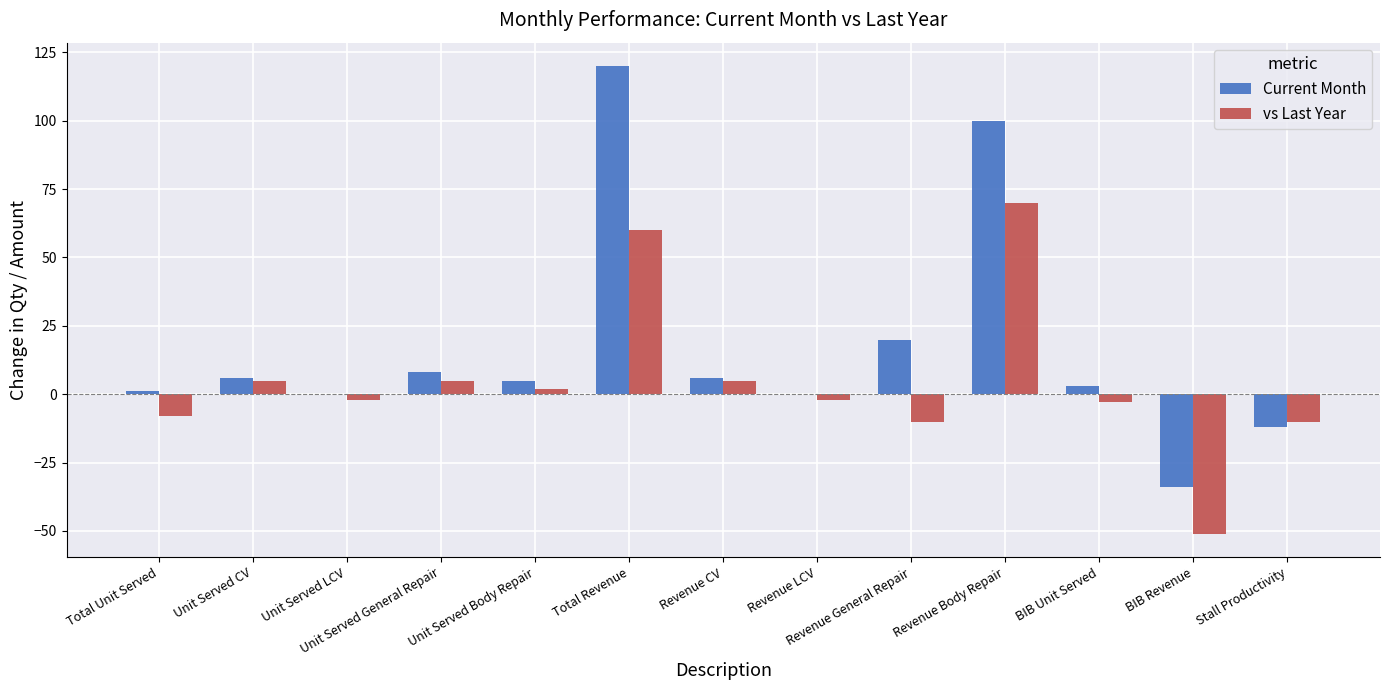

True or false: Current Month has a value of 6 at Unit Served CV.

True